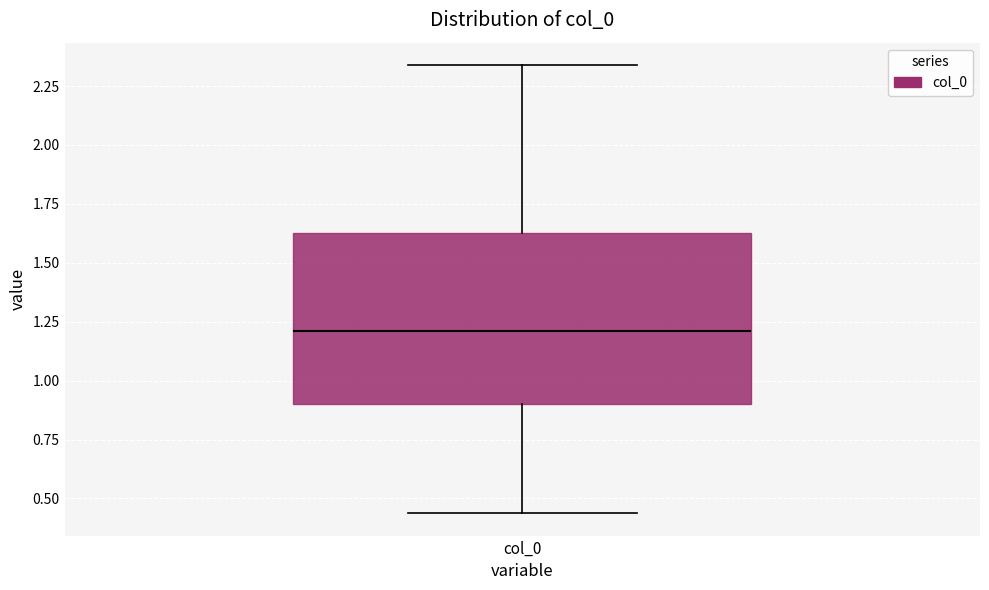

Transcribe this box plot: give where the median line is, the range the box spans, and where the two whiskers end, as read against the y-axis. The values are not printed on the chart, so give them approximately, as read against the axis.

median 1.20, box 0.90 to 1.65, whiskers 0.45 to 2.35